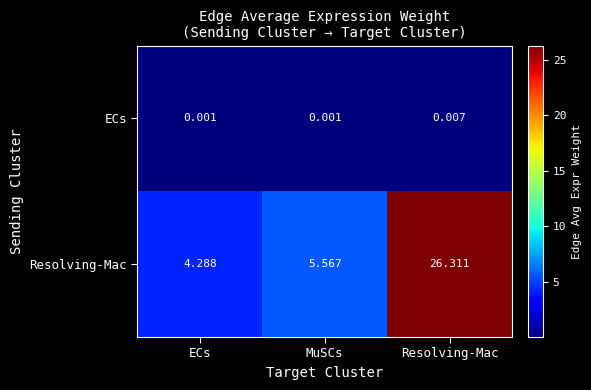

At which label does Resolving-Mac reach its minimum?

ECs